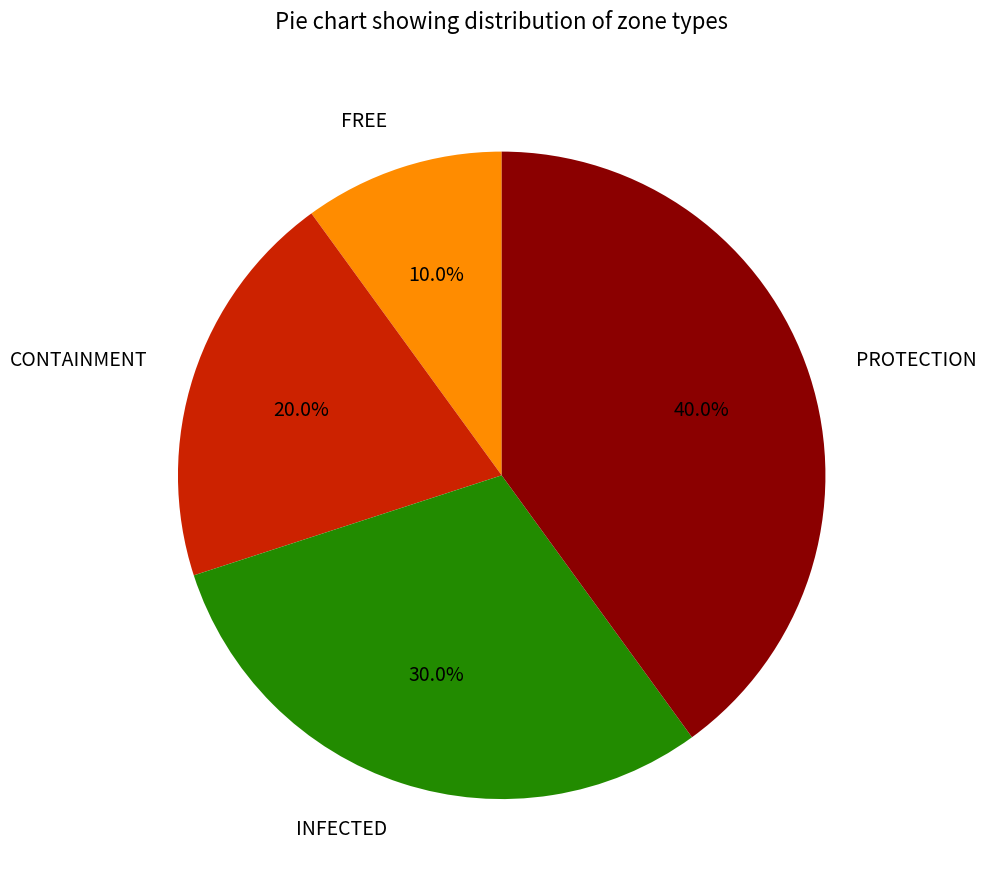

Is there a majority slice in this chart?

No